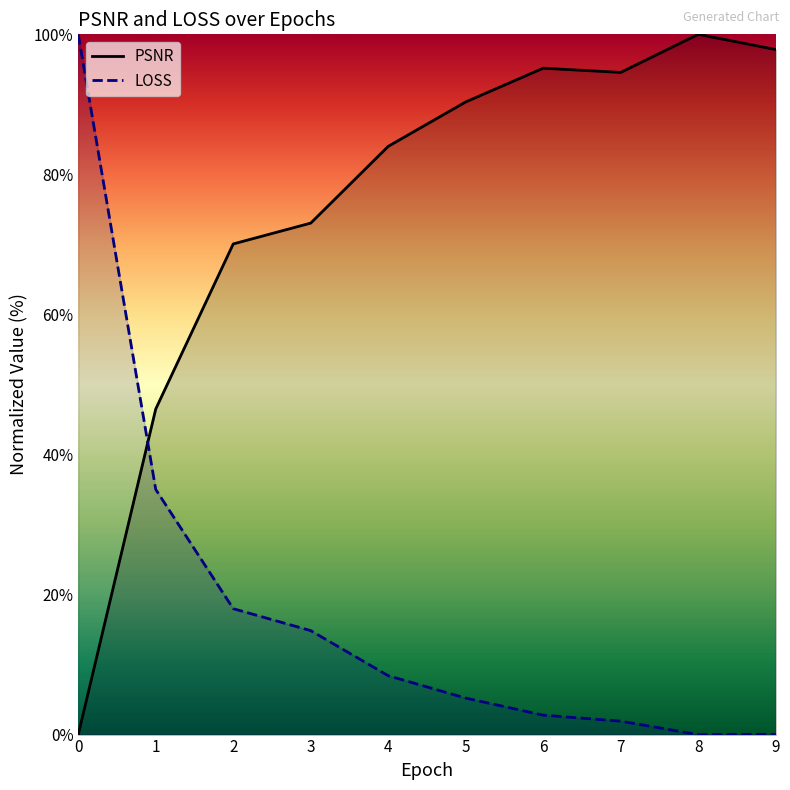

Which series has the widest spread of values?

PSNR